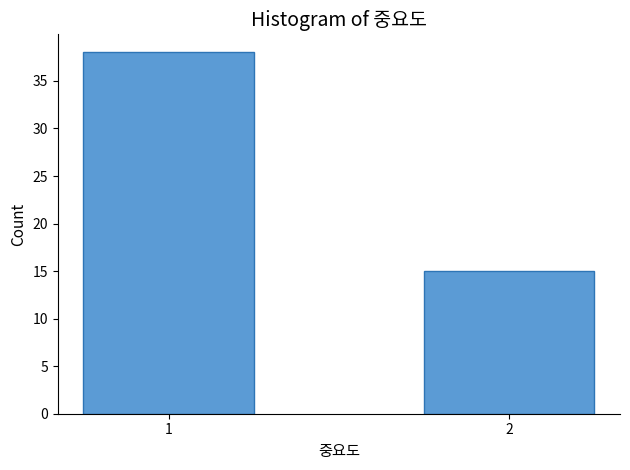

Reading right to left, extract all data points from this chart.

2=15	1=38